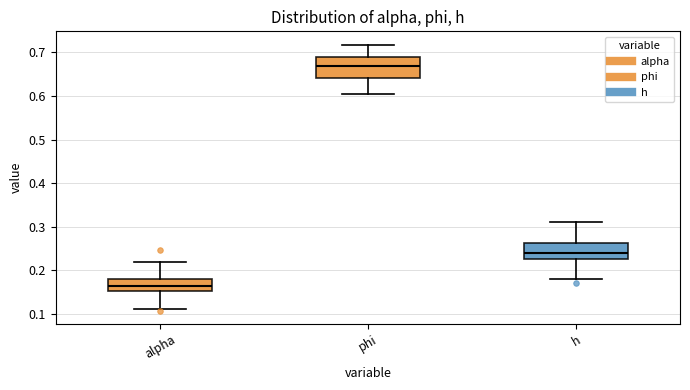

Which box's median line is the highest?

phi